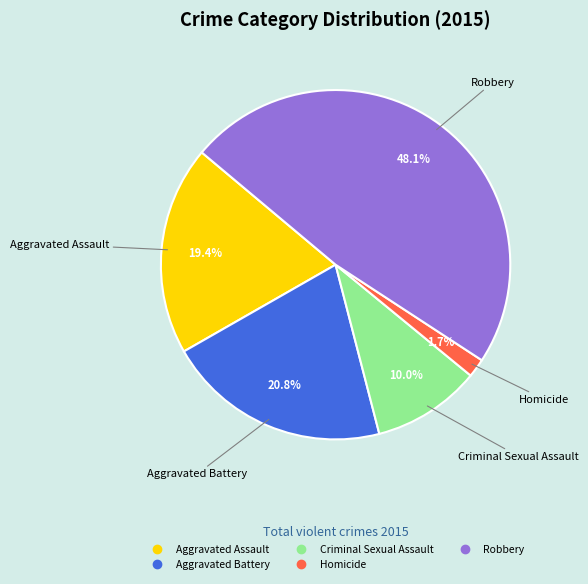

To the nearest percent, what is the difference between the largest and smallest slice percentages?

46%